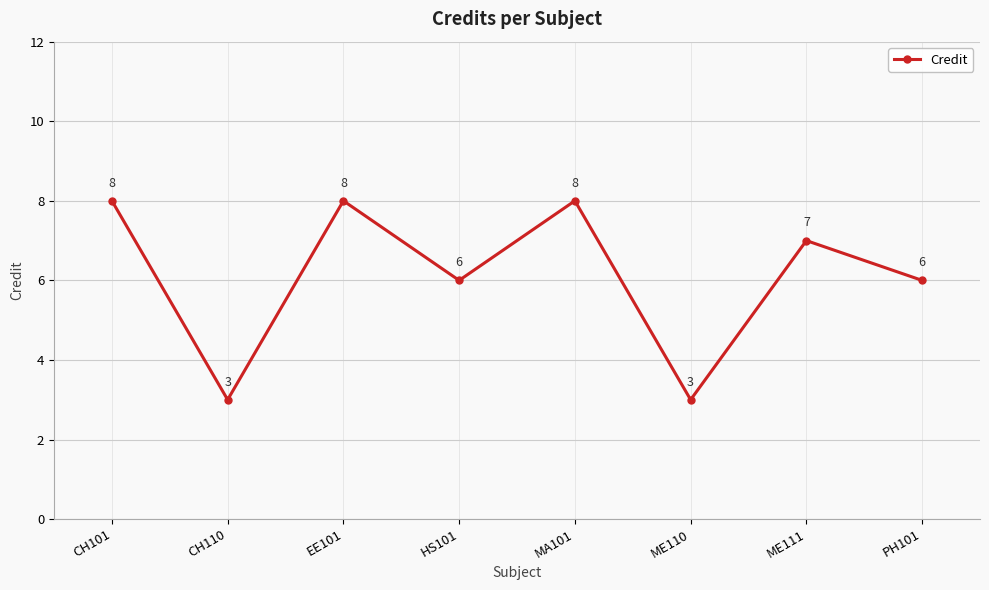

Which has a higher value, ME111 or MA101?

MA101